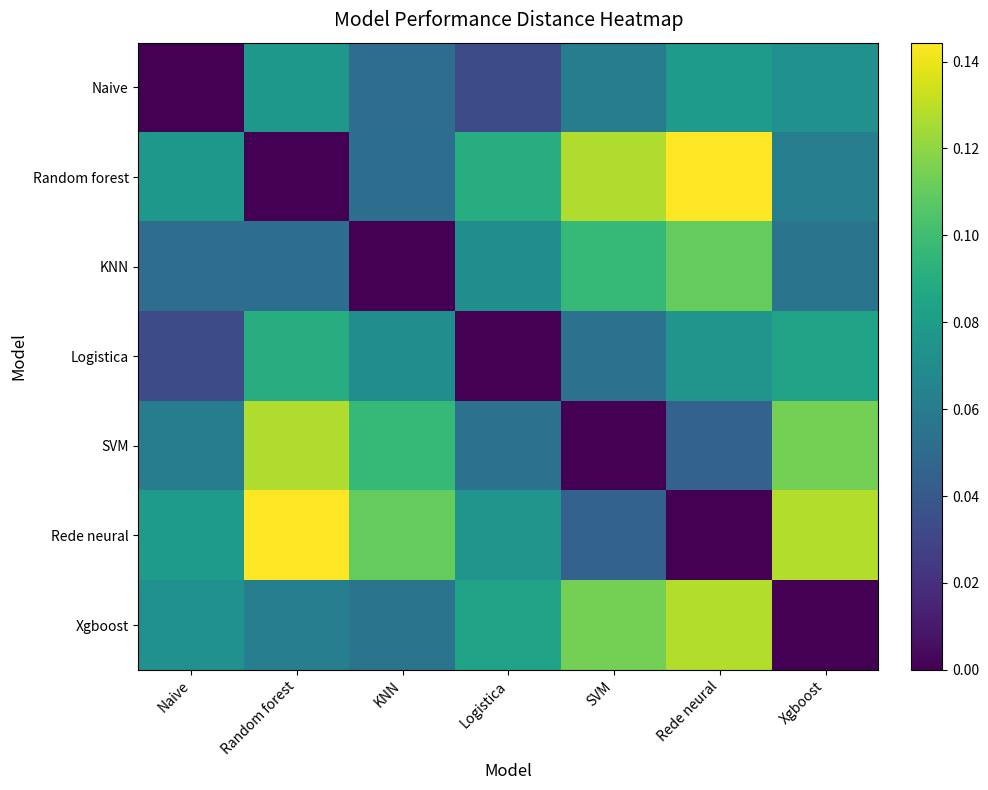

Which series has the widest spread of values?

Random forest